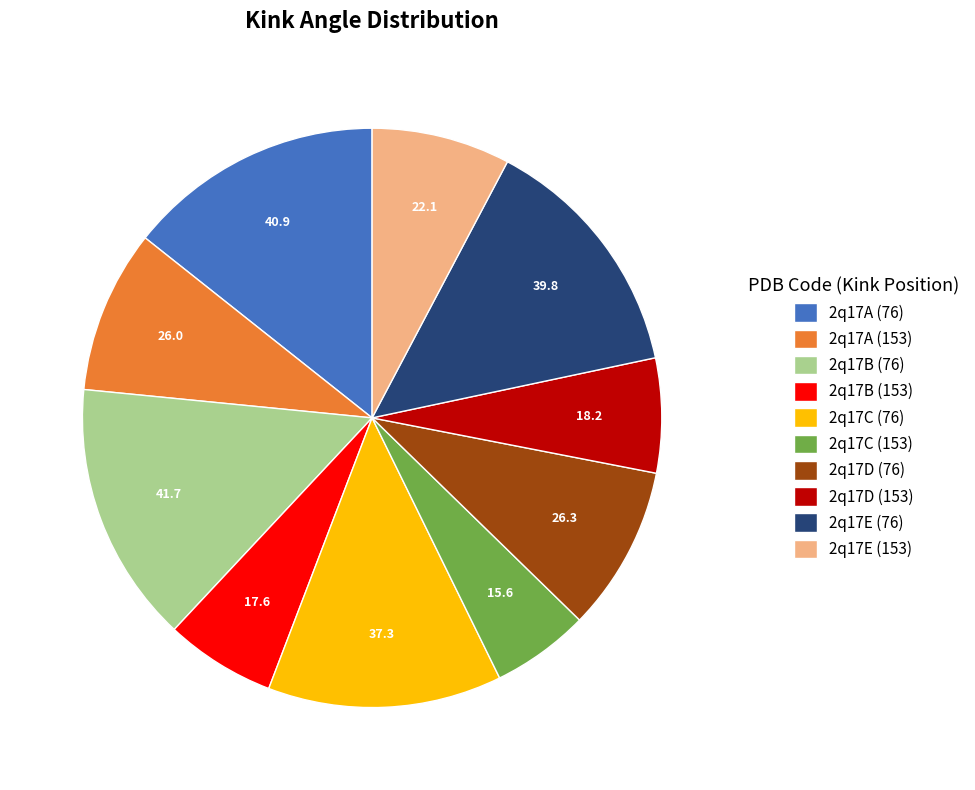

Do 2q17B (76) and 2q17A (76) together represent more than half of the pie?

No